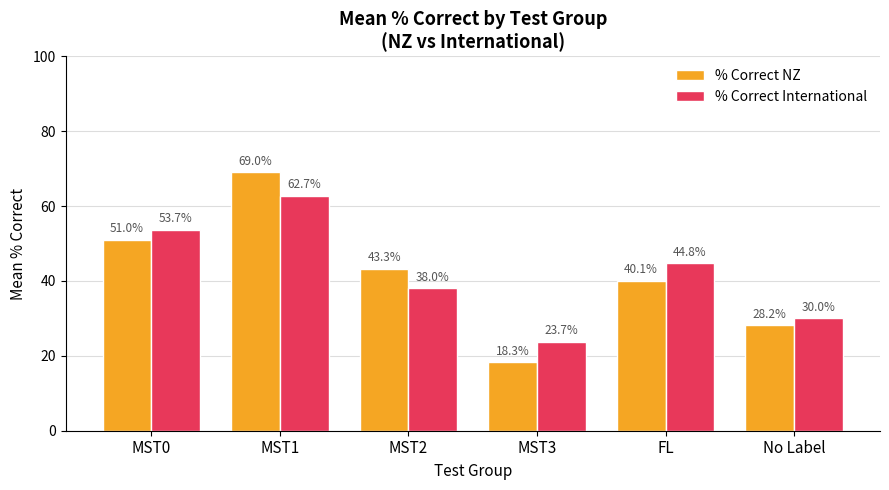

What is the minimum value shown in the chart?

18.3